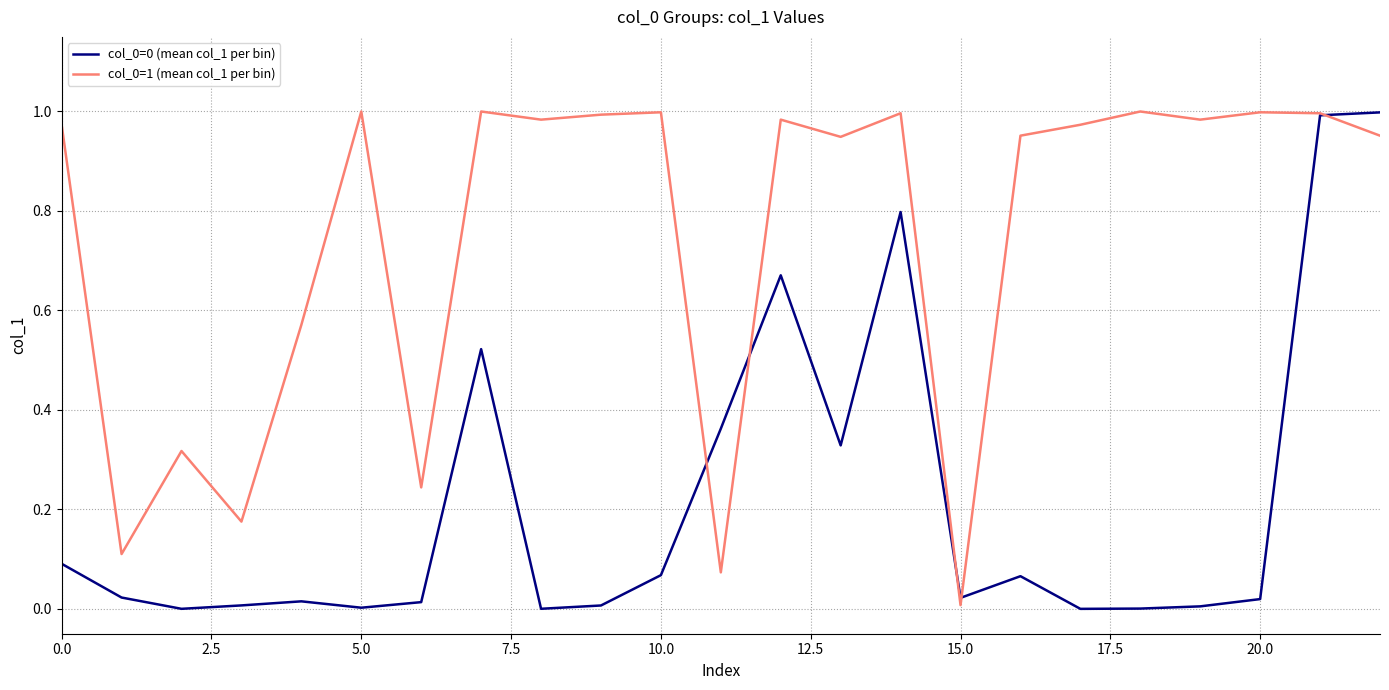

Is this an area chart (filled region under the line)?

No